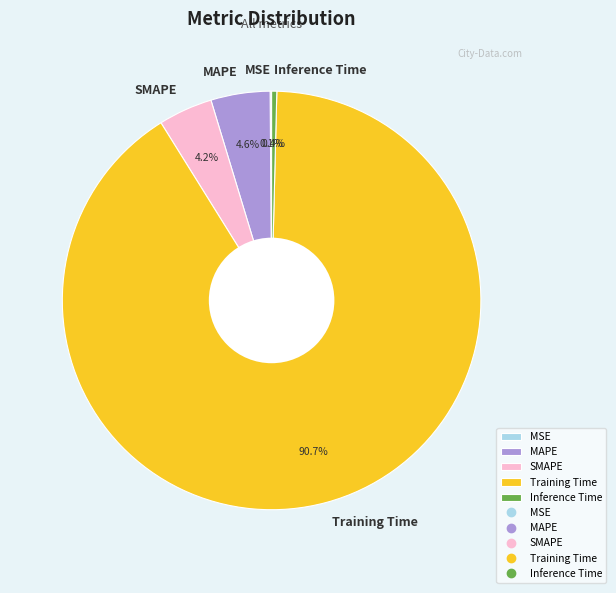

Combined, do Training Time and MAPE account for over 50%?

Yes